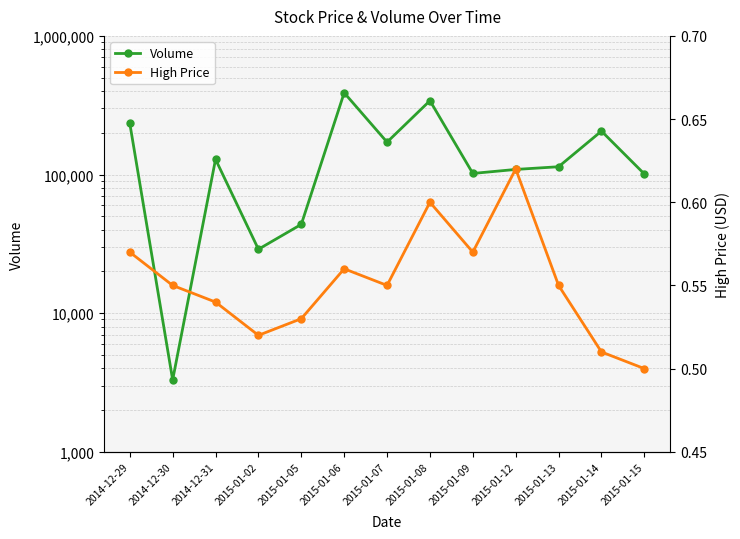

Where does the Volume series first go above 113800?

2014-12-29